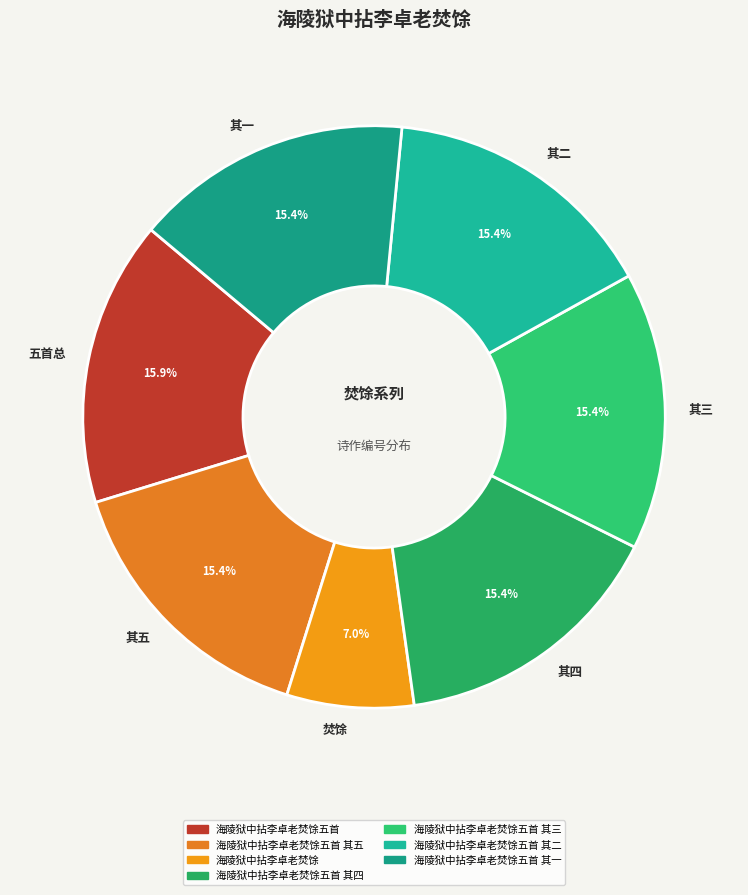

Is 其一 the majority of the pie?

No